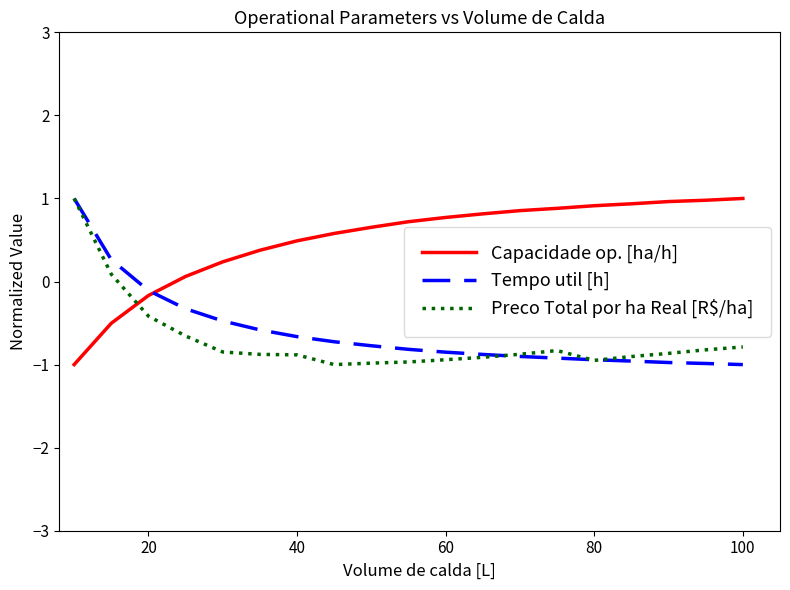

What is the maximum value for Tempo util [h]?

1.0